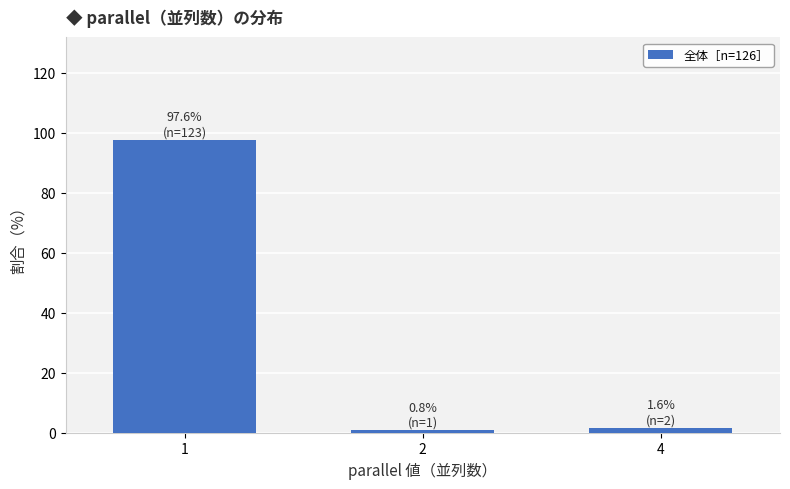

Reading right to left, transcribe all the data shown in this chart.

4=1.6	2=0.8	1=97.6